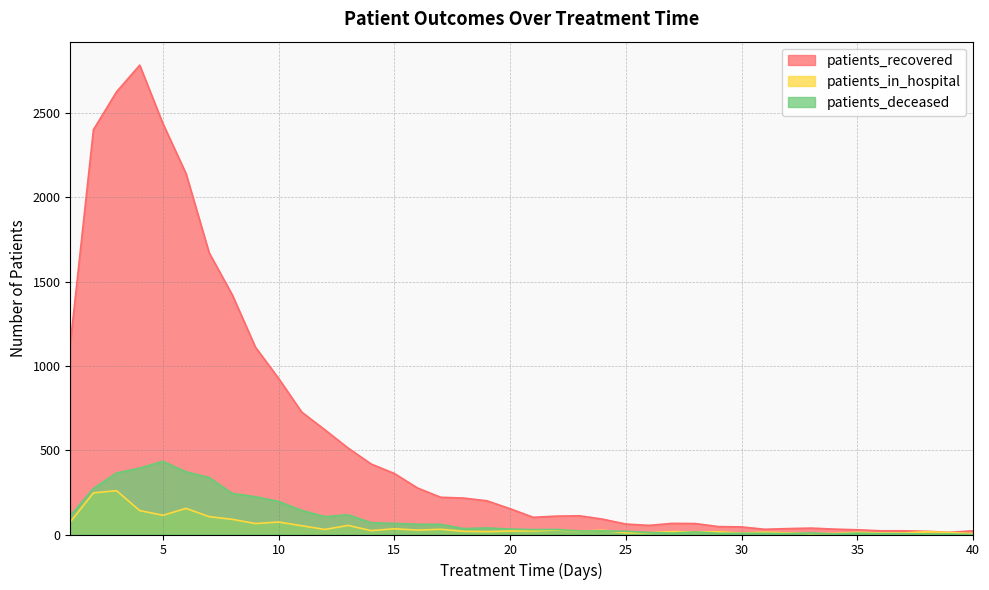

List the labels in order of patients_recovered value, smallest first.

39, 38, 36, 37, 40, 35, 31, 34, 32, 33, 30, 29, 26, 25, 28, 27, 24, 21, 22, 23, 20, 19, 18, 17, 16, 15, 14, 13, 12, 11, 10, 9, 1, 8, 7, 6, 2, 5, 3, 4